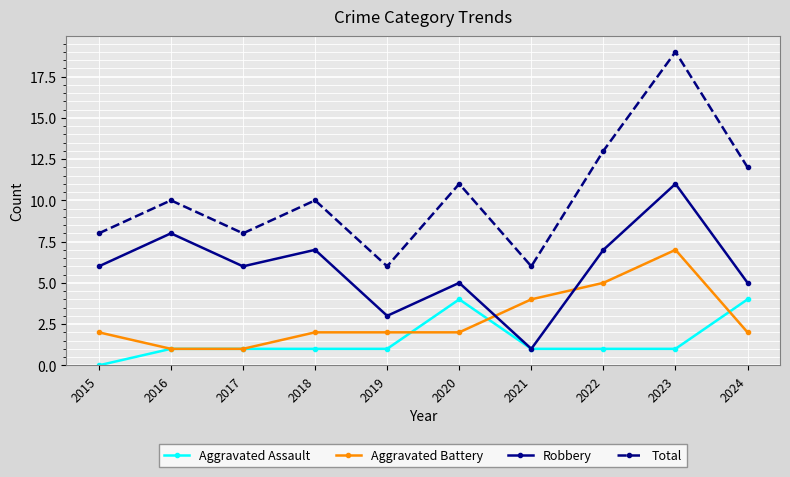

Is this an area chart (filled region under the line)?

No